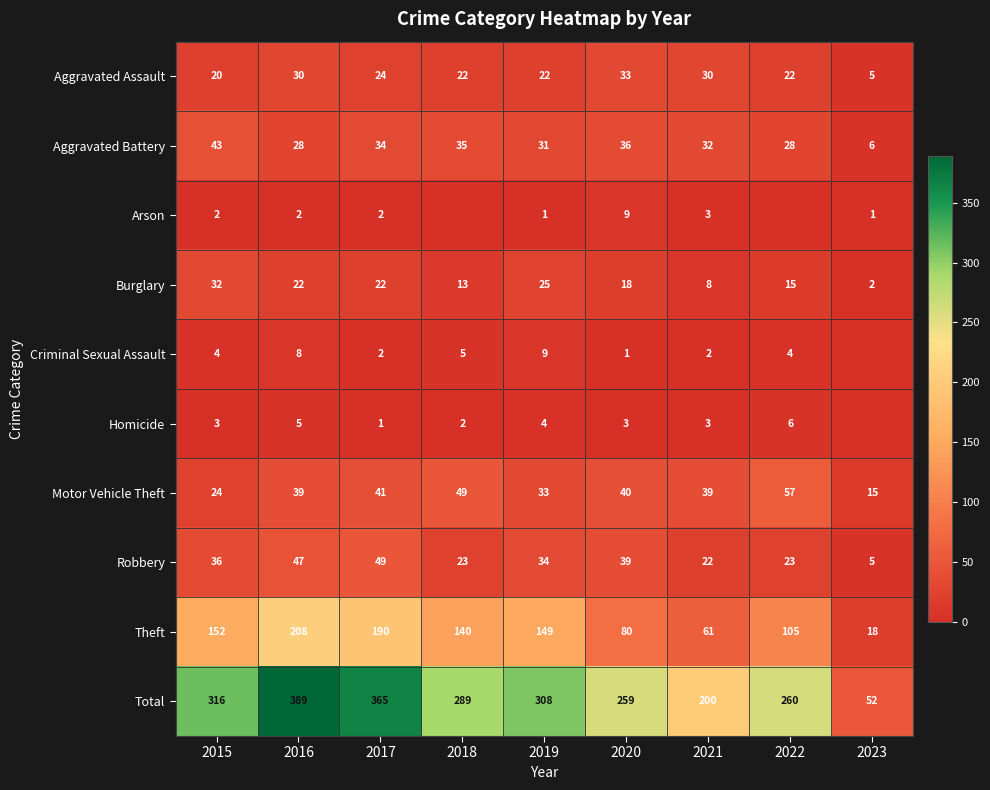

Is the value of Theft at 2017 greater than the value of Aggravated Battery at 2016?

Yes